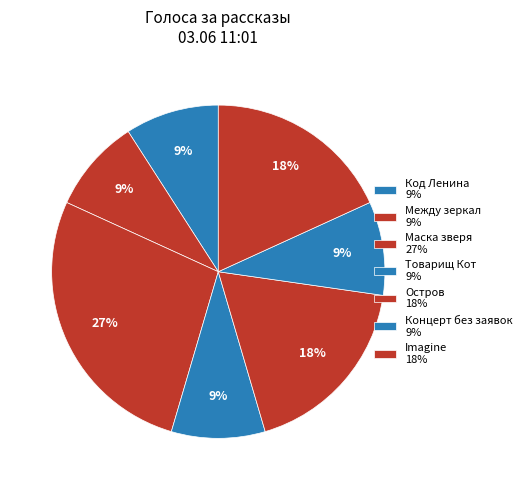

How many segments does this pie chart have?

7